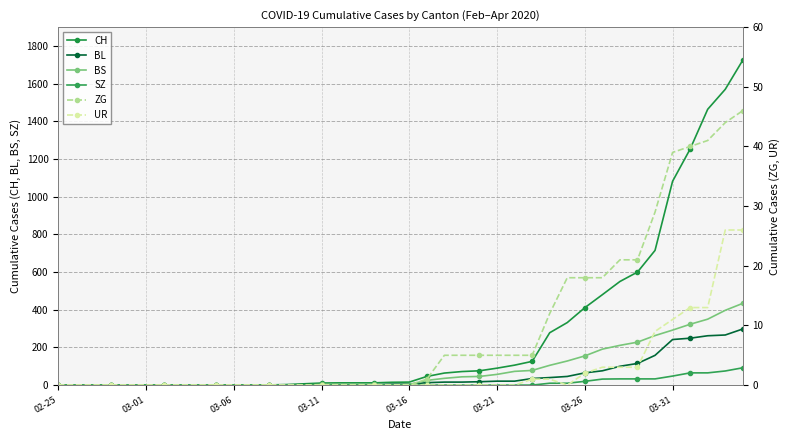

What is the maximum value shown in the chart?

1725